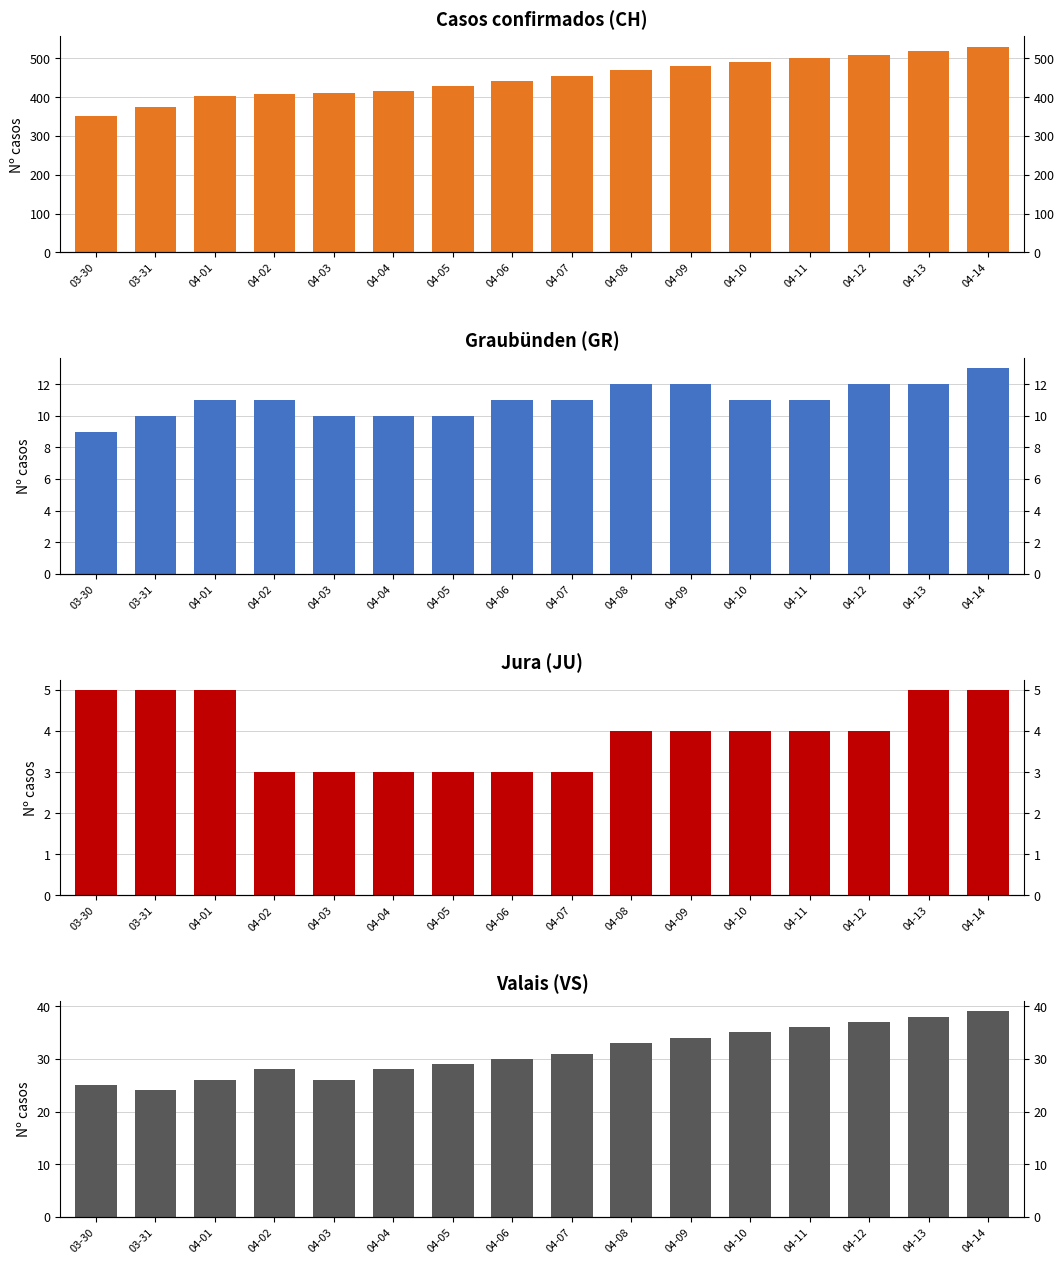

Is it true that JU equals 4 at 04-05?

False